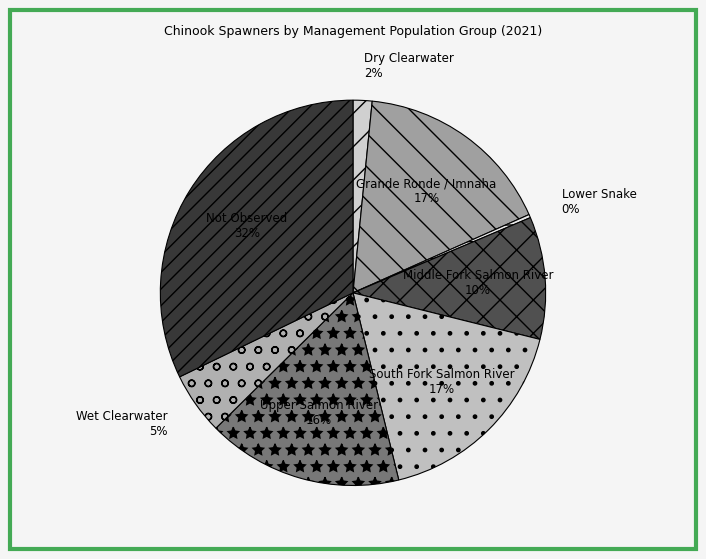

Is it true that Middle Fork Salmon River is 10% of the pie?

True